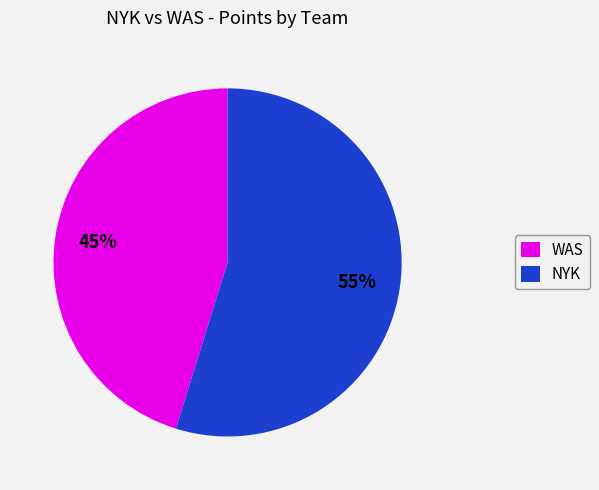

To the nearest percent, what is the average slice percentage?

50%